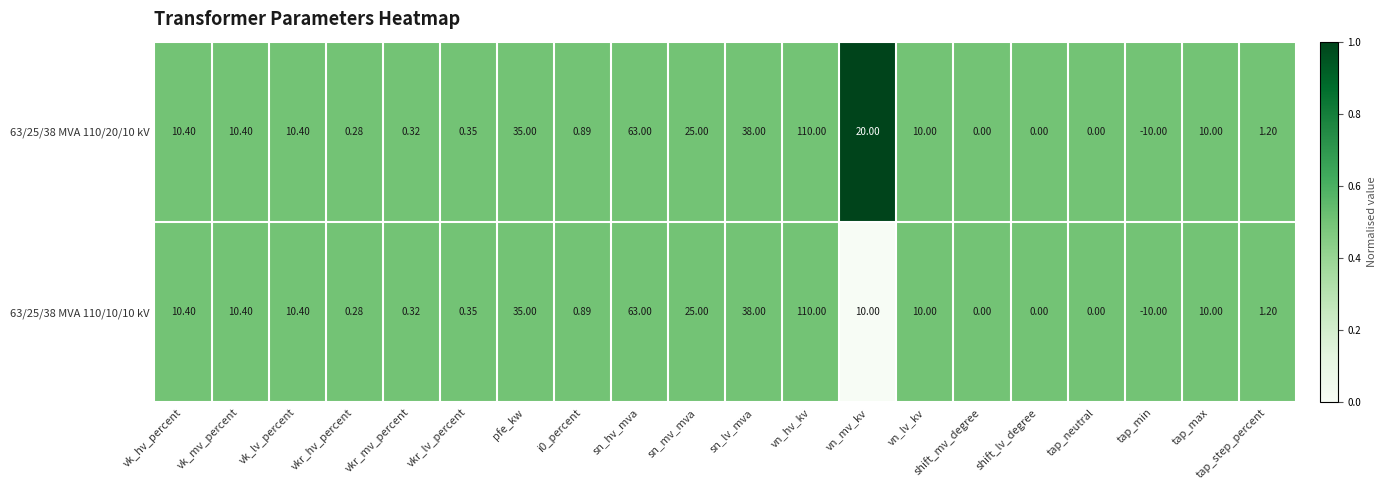

Count the number of categories in the chart.

20